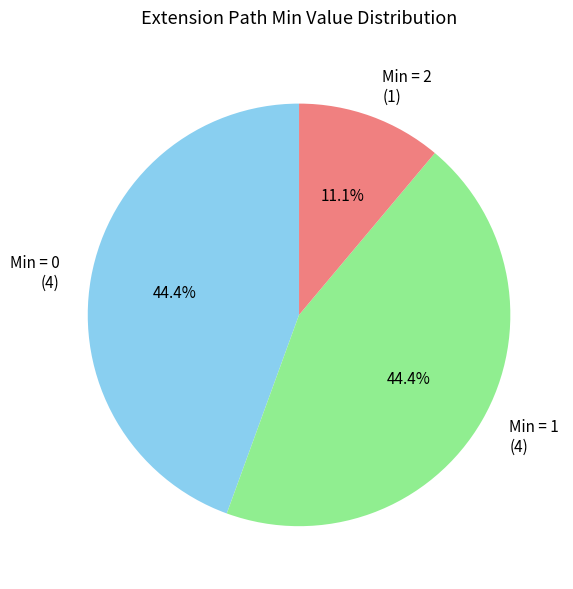

Is the sum of Min = 2 (1) and Min = 1 (4) greater than half?

Yes